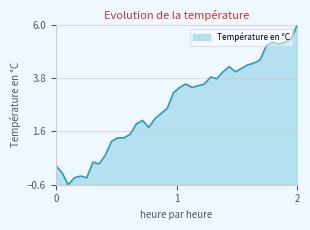

What is the difference between the maximum and minimum values?

6.6